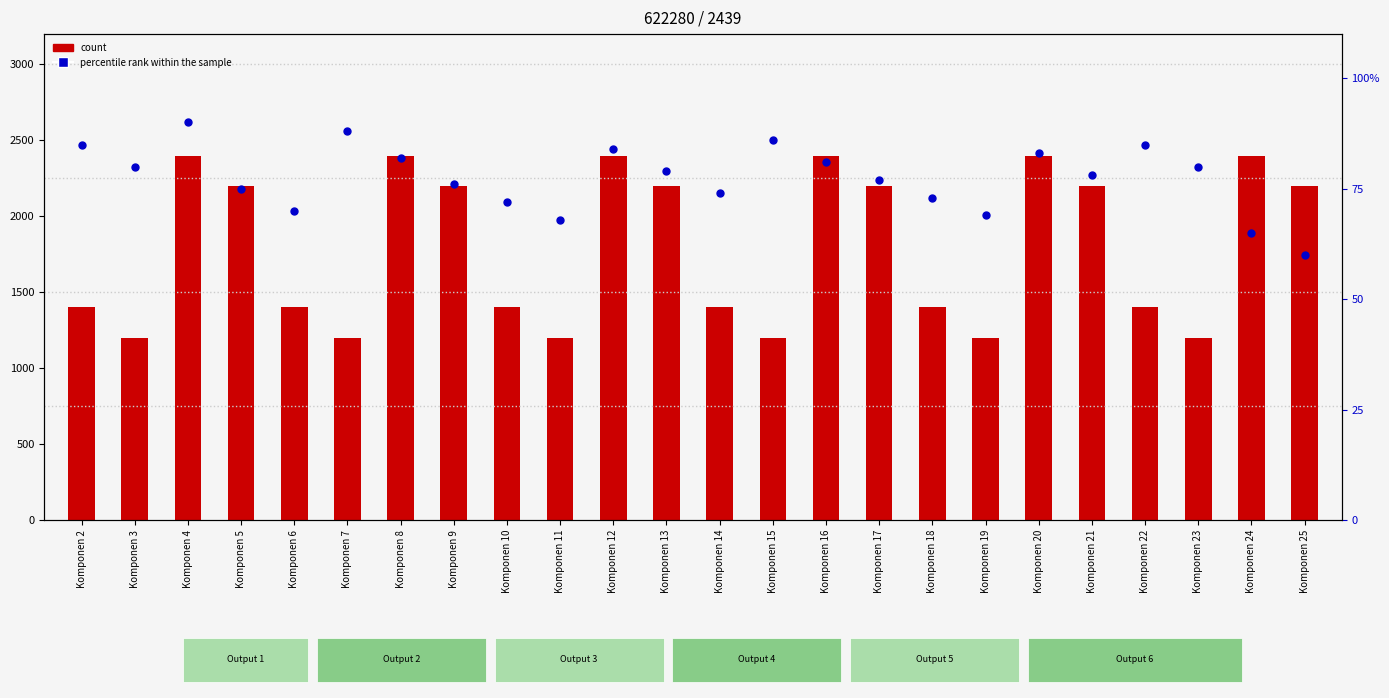

Which series has the largest total across all categories?

count